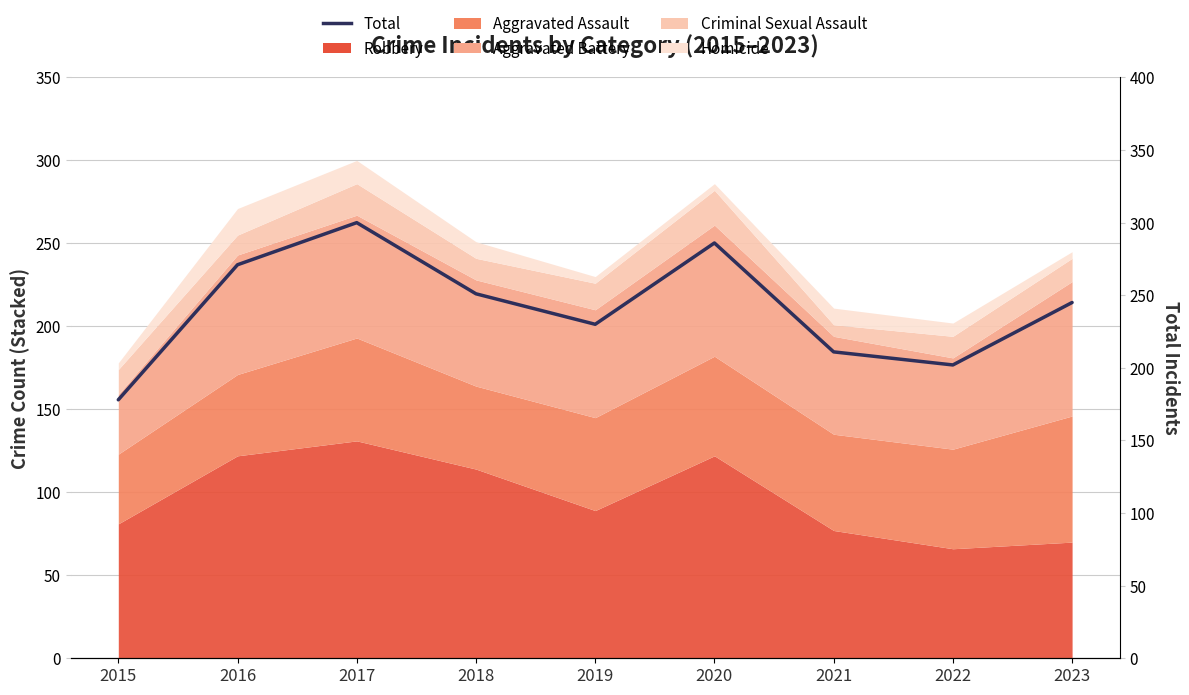

True or false: the data shows 292 at 2015.

False